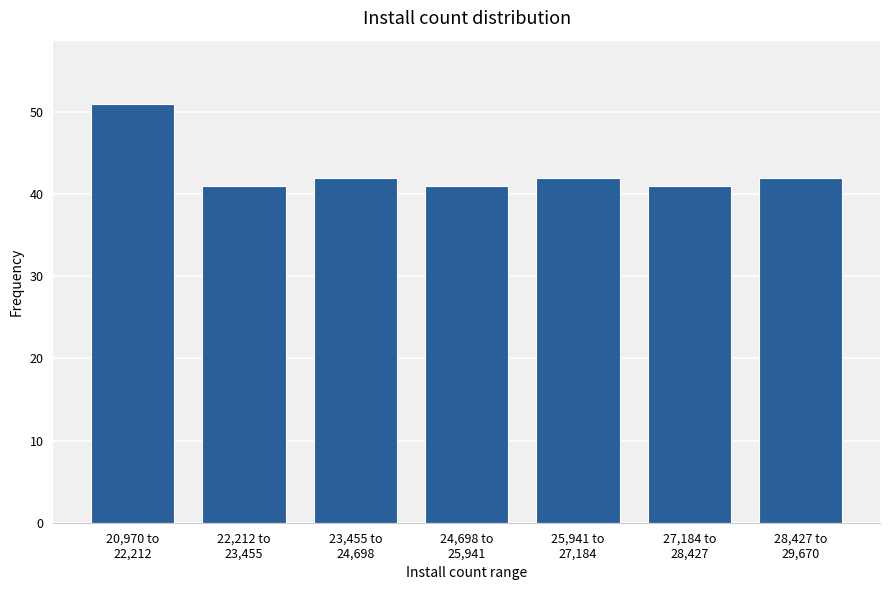

Reading left to right, what are all the values shown in this chart?

51	41	42	41	42	41	42